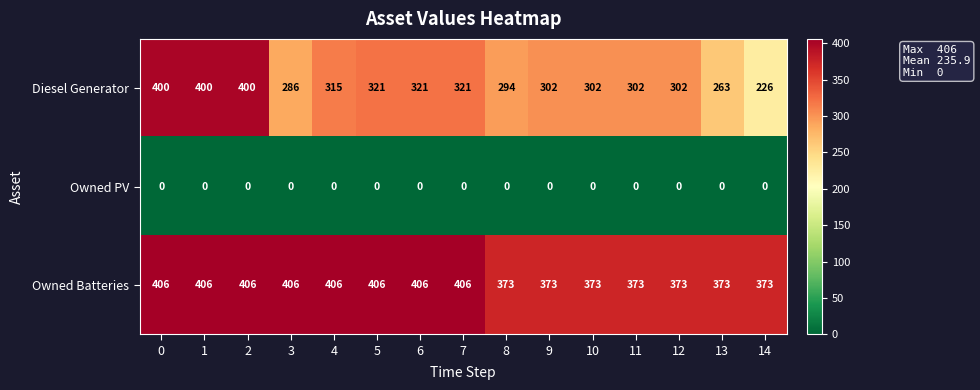

What is the total value across all series at 14?

599